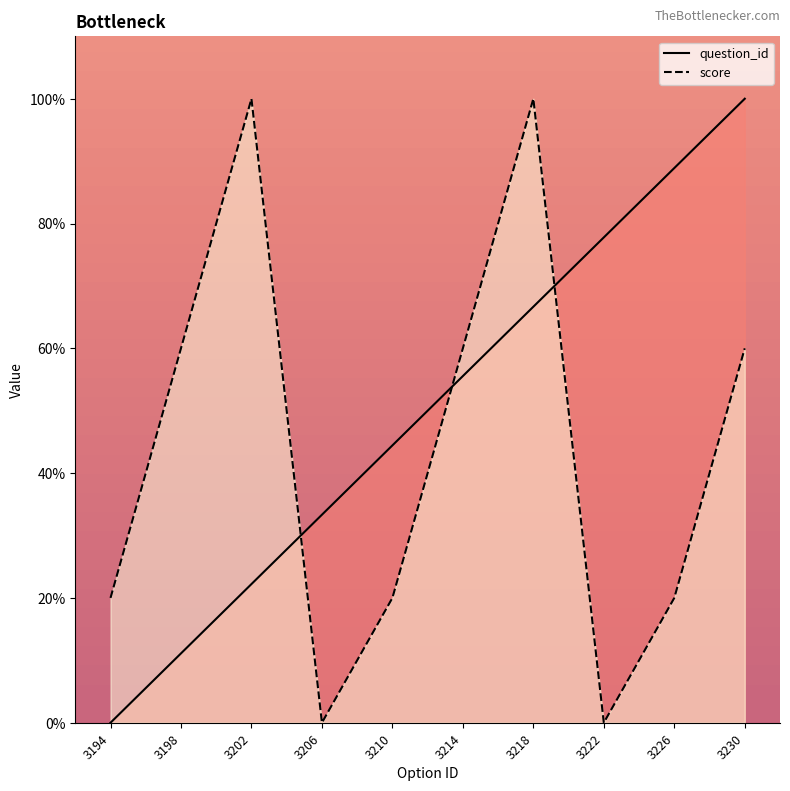

Reading right to left, transcribe all the data shown in this chart.

question_id: 100.0	88.9	77.8	66.7	55.6	44.4	33.3	22.2	11.1	0.0
score: 60.0	20.0	0.0	100.0	60.0	20.0	0.0	100.0	60.0	20.0